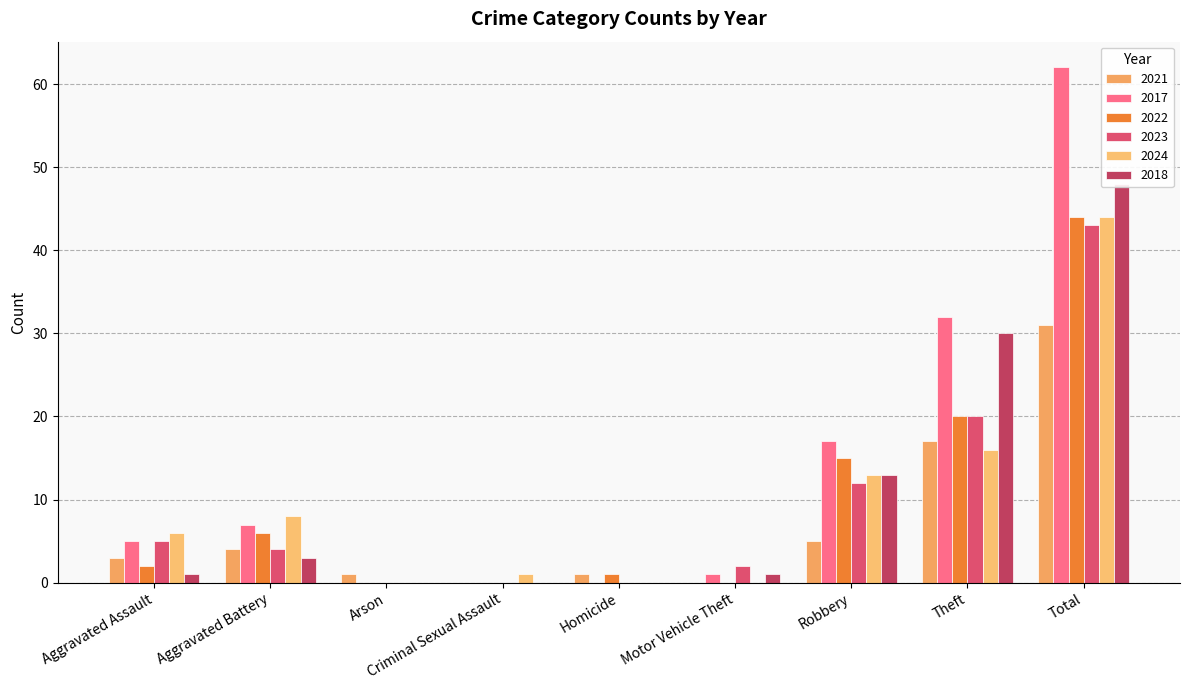

What are all the series names shown in the legend?

2021, 2017, 2022, 2023, 2024, 2018